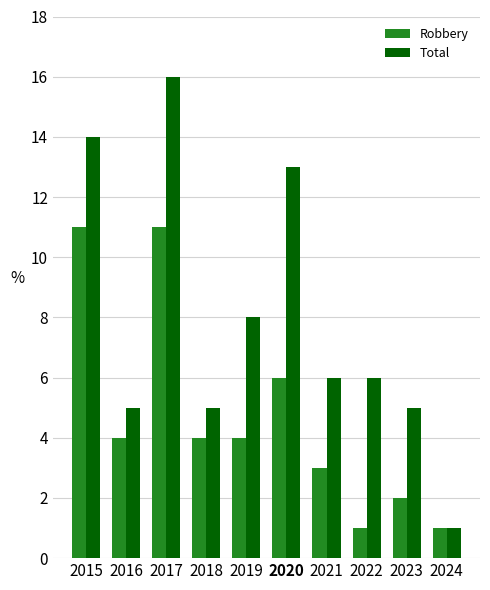

Count the number of categories in the chart.

10